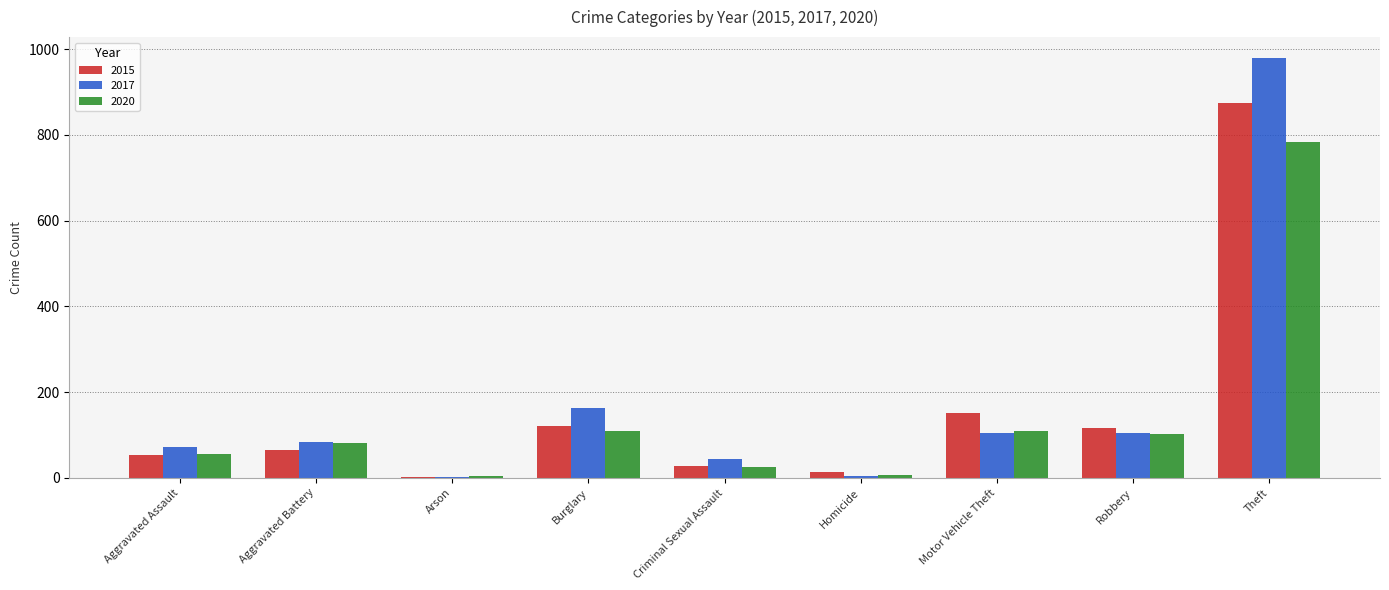

At which category is the sum across all series the highest?

Theft